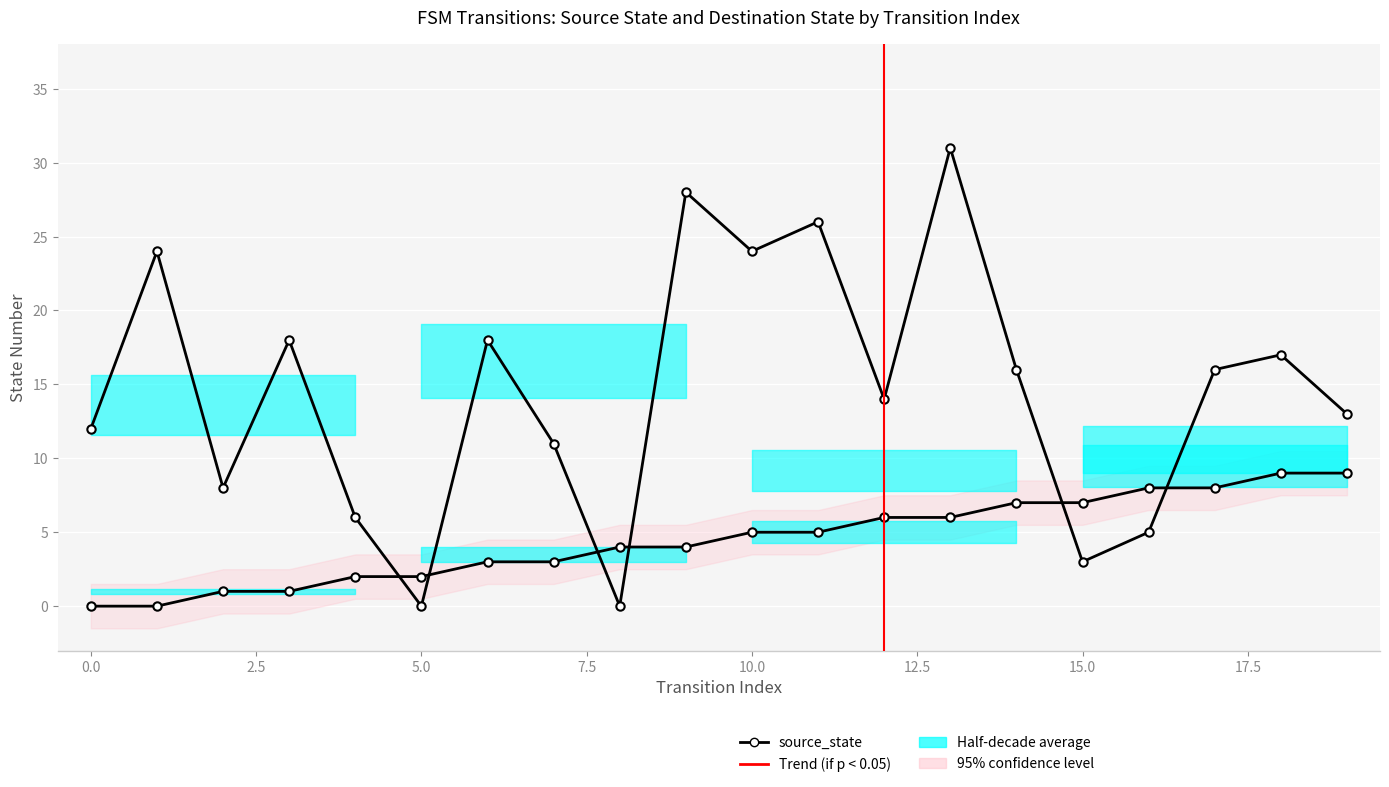

Reading left to right, transcribe all the data shown in this chart.

source_state: 0	0	1	1	2	2	3	3	4	4	5	5	6	6	7	7	8	8	9	9
destination_state: 12	24	8	18	6	0	18	11	0	28	24	26	14	31	16	3	5	16	17	13